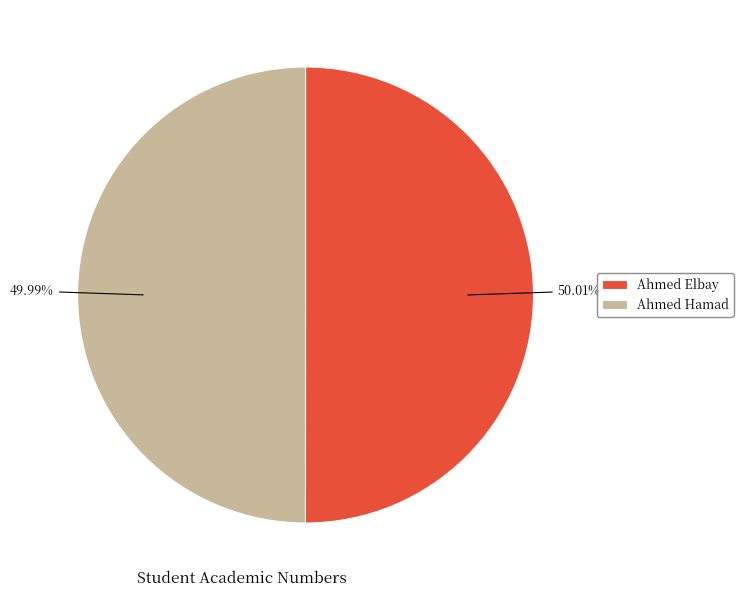

To the nearest percent, what percentage of the pie is Ahmed Elbay?

50%